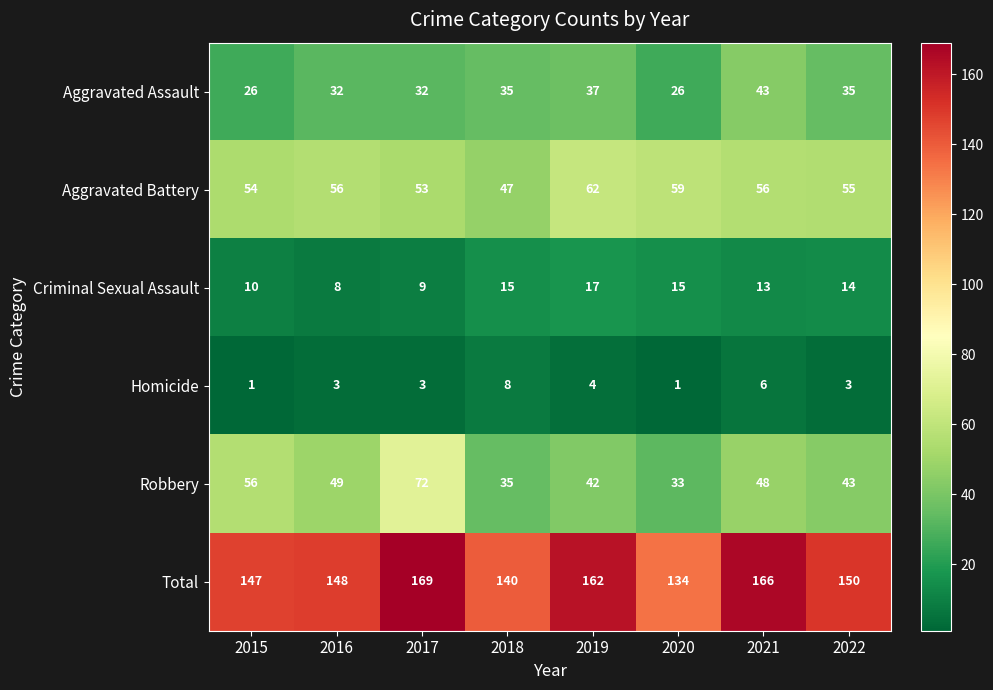

What is the sum of all Criminal Sexual Assault values?

101